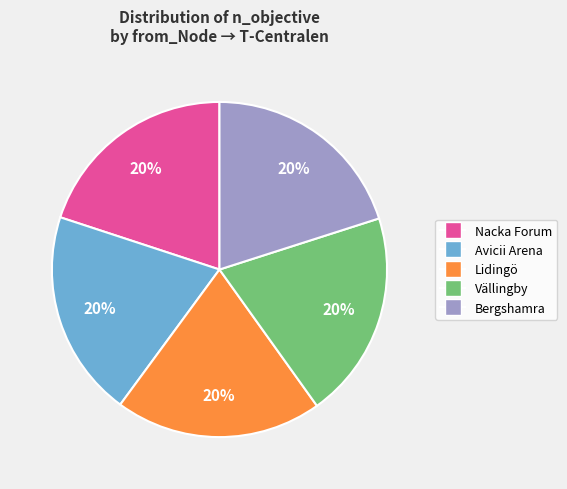

What percentage is the Lidingö slice, to the nearest percent?

20%